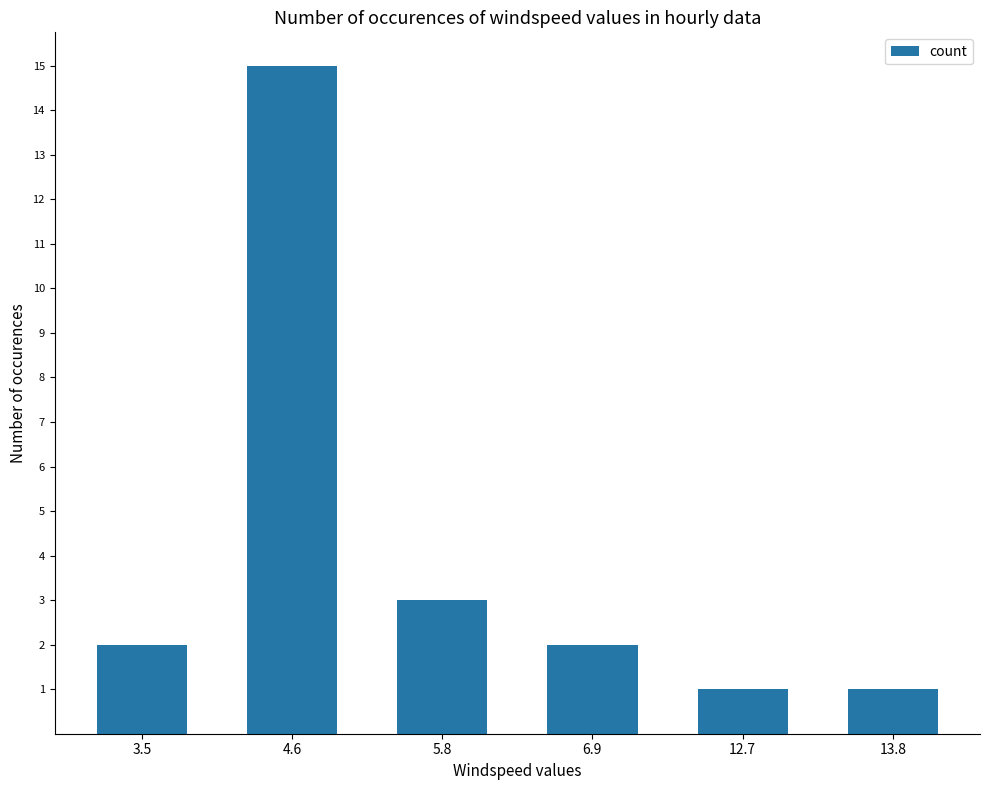

Are the bars horizontal?

No